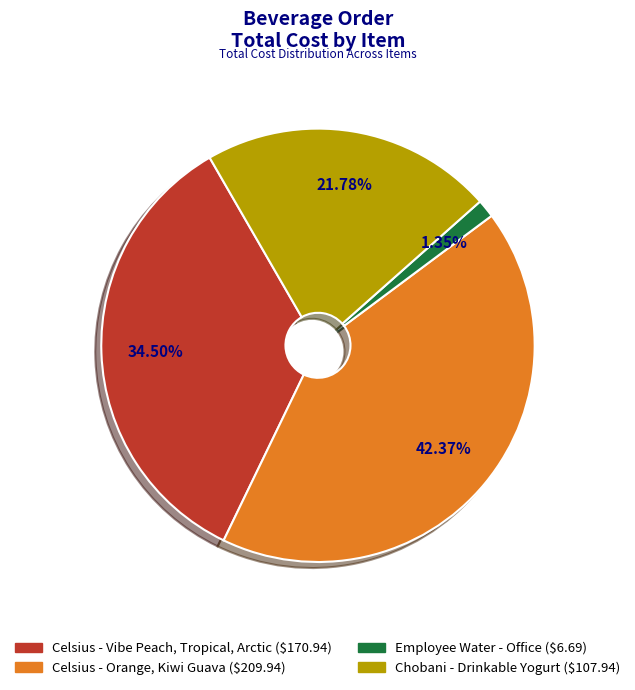

Between Celsius - Vibe Peach, Tropical, Arctic and Employee Water - Office, which is larger?

Celsius - Vibe Peach, Tropical, Arctic